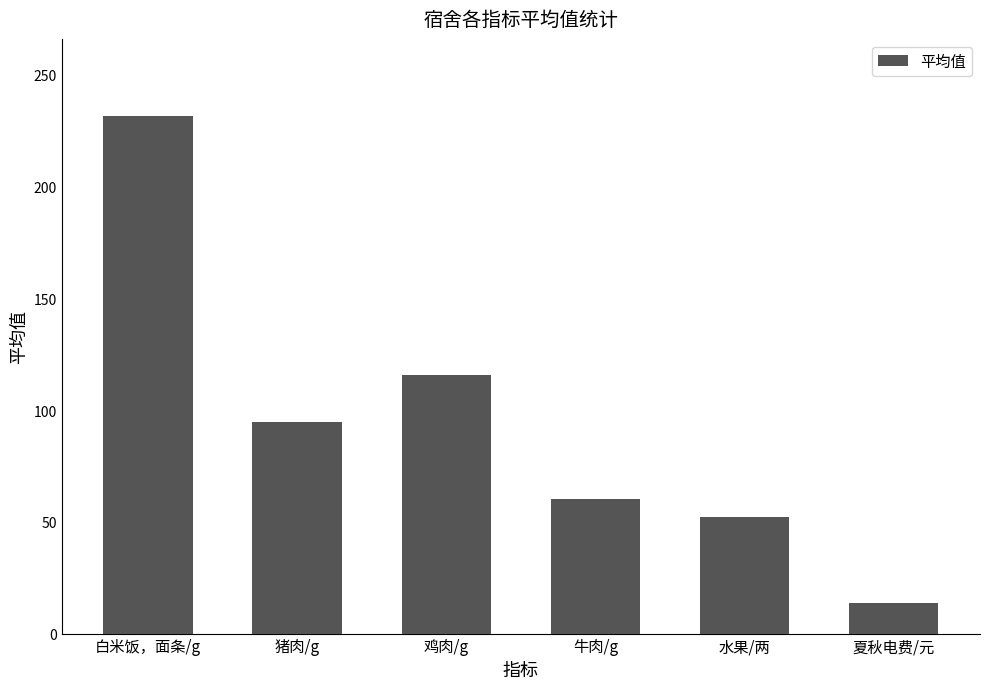

Reading right to left, transcribe all the data shown in this chart.

13.7	52.0	60.2	115.8	94.6	231.4